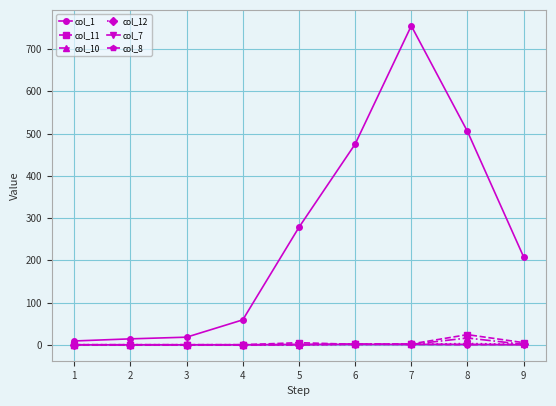

The value of col_1 at 8 is 261. True or false?

False